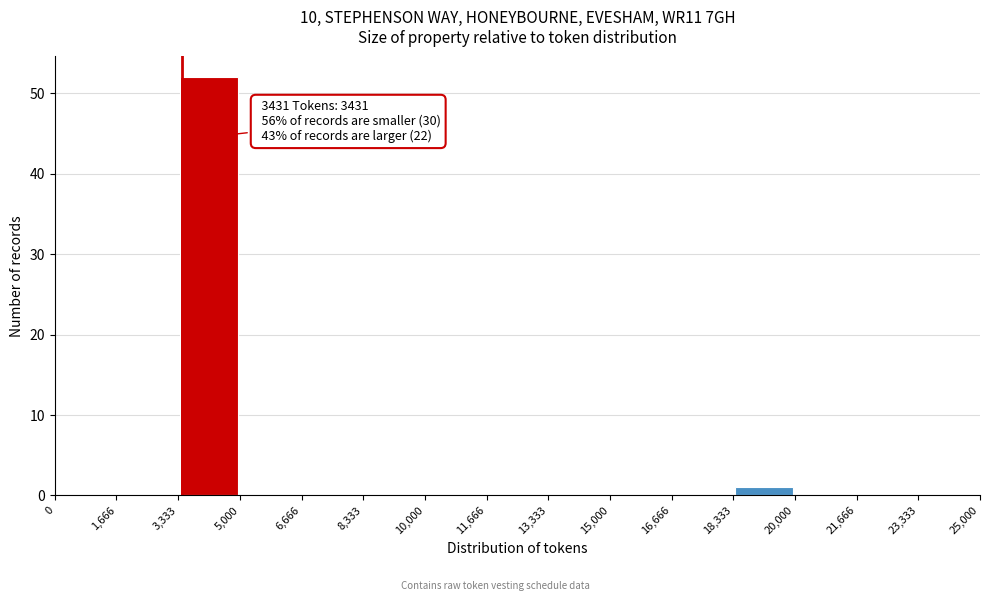

Which range on the x-axis has the tallest bar?

3,333 to 5,000